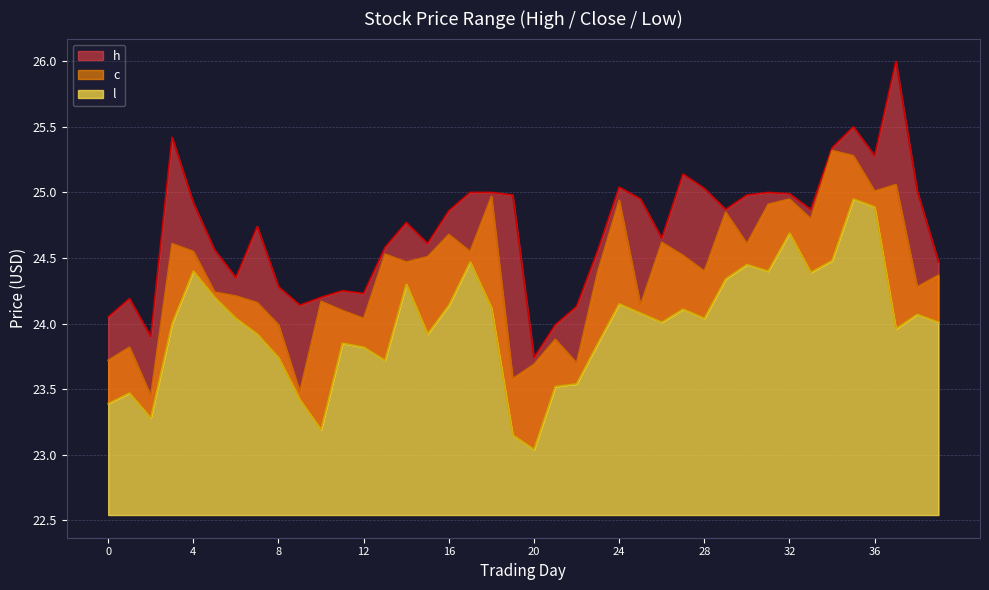

What is the spread (max minus min) of values at 17?

0.5